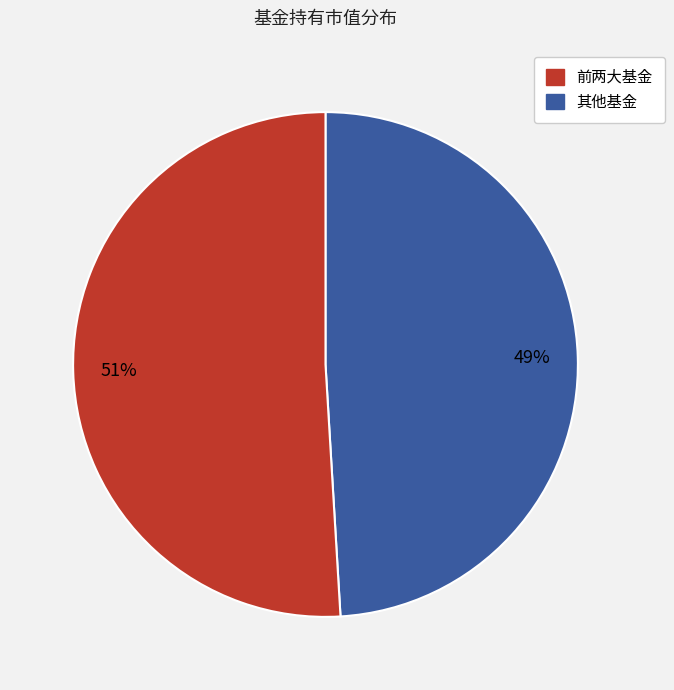

To the nearest percent, what is the difference between the largest and smallest slice percentages?

2%